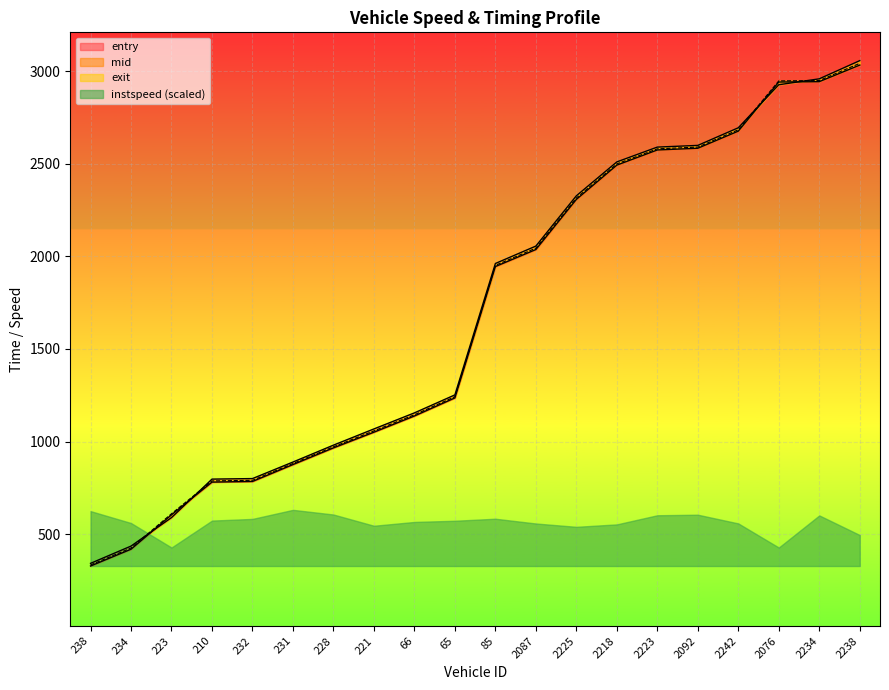

Does the chart display data point markers on the line(s)?

No